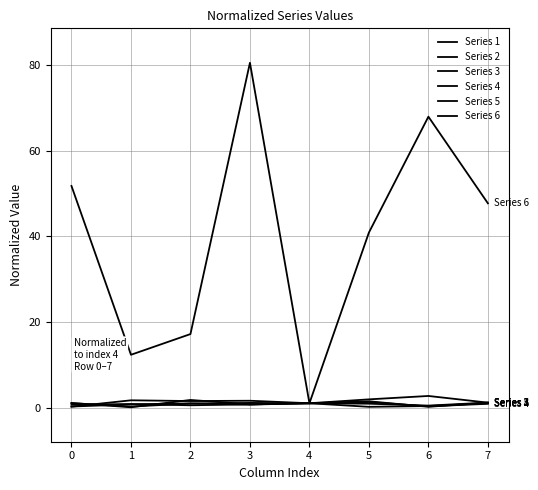

Is it true that Series 1 equals 1.0 at 4?

True